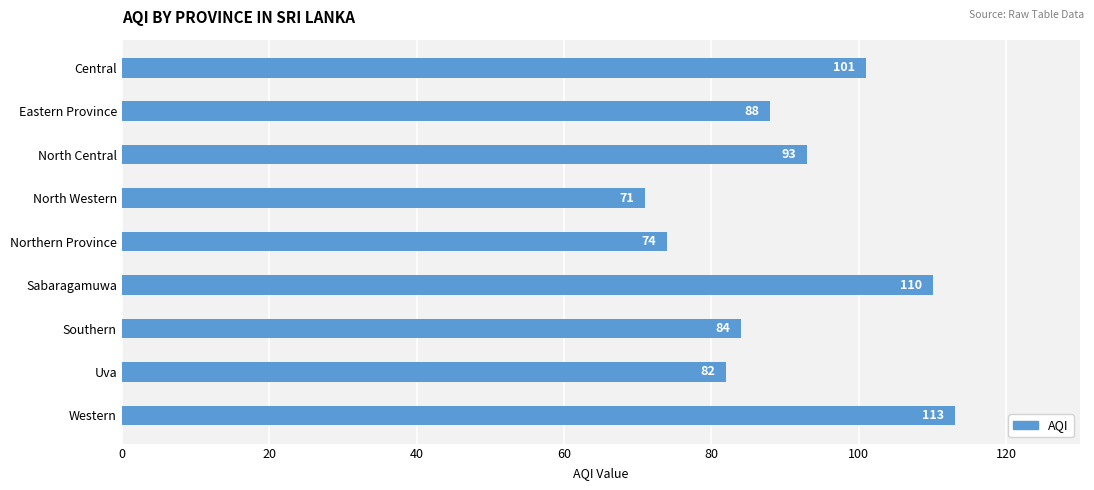

What is the smallest value displayed?

71